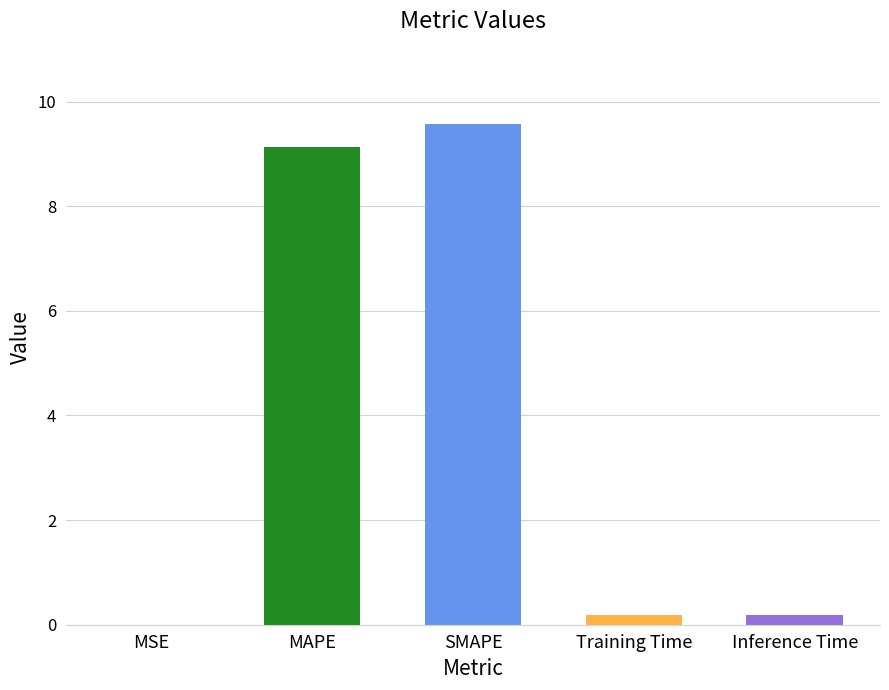

Is it true that the value at SMAPE is 9.6?

True